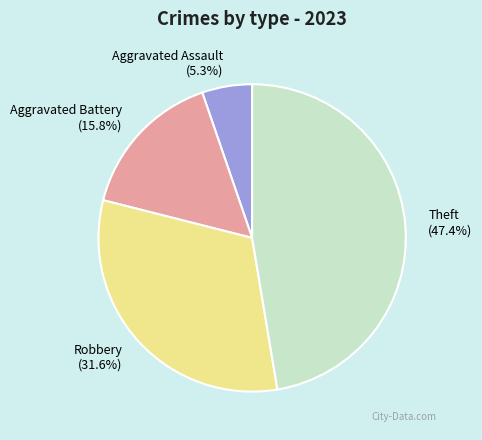

Which category has the smallest portion of the pie?

Aggravated Assault